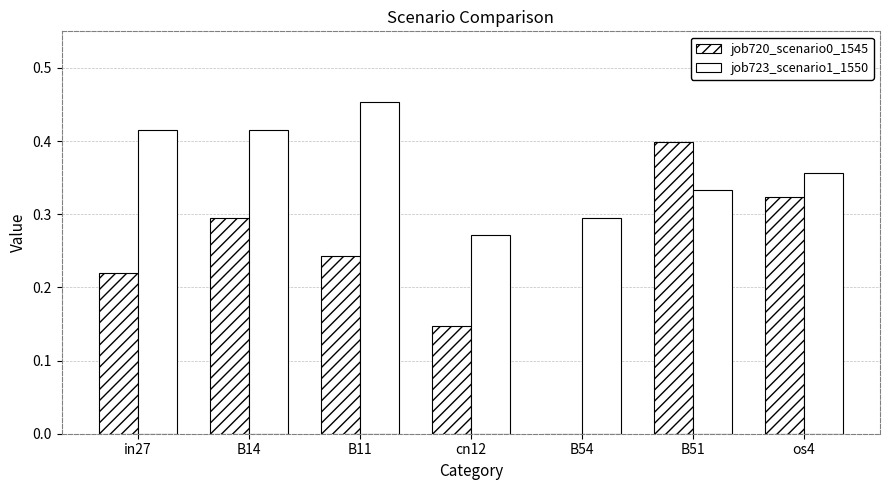

At which label does job723_scenario1_1550 reach its minimum?

cn12